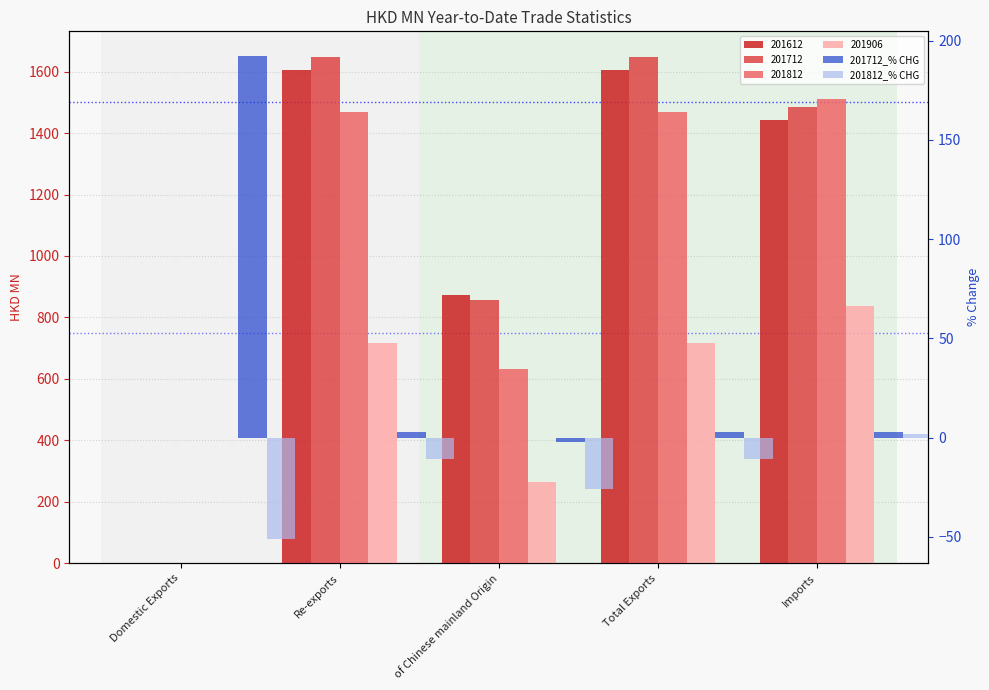

At which label does 201812_% CHG first exceed -10?

Imports